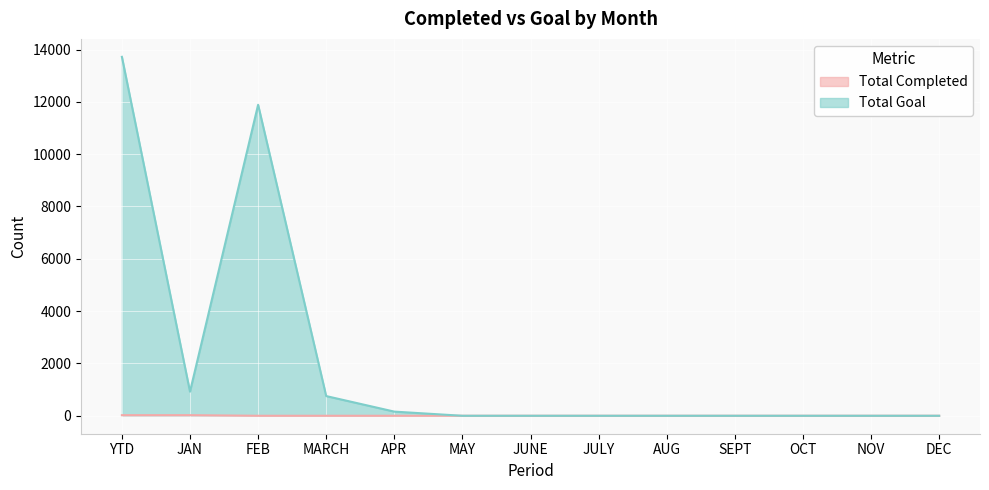

The value of Total Completed at JAN is 23. True or false?

True